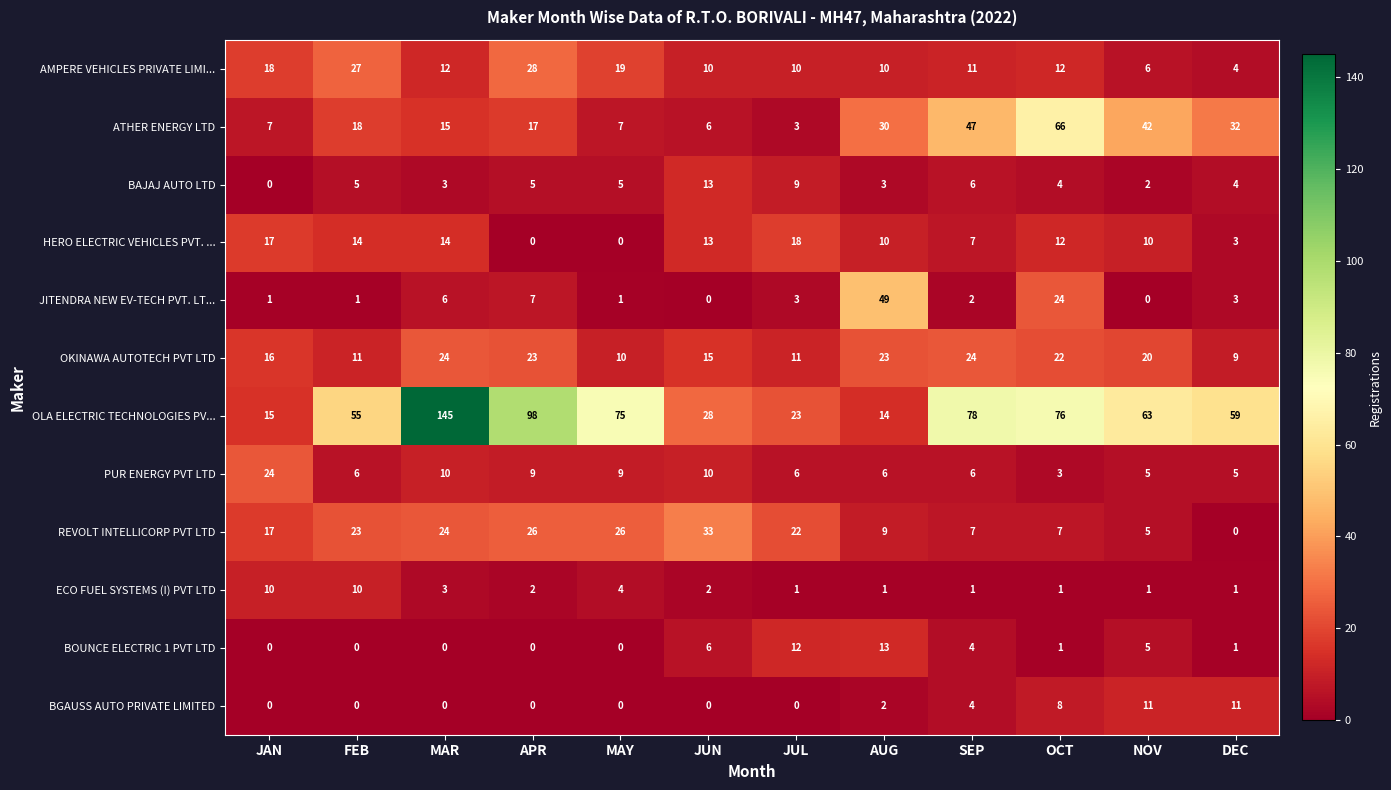

Is it true that ATHER ENERGY LTD equals 9 at JUN?

False